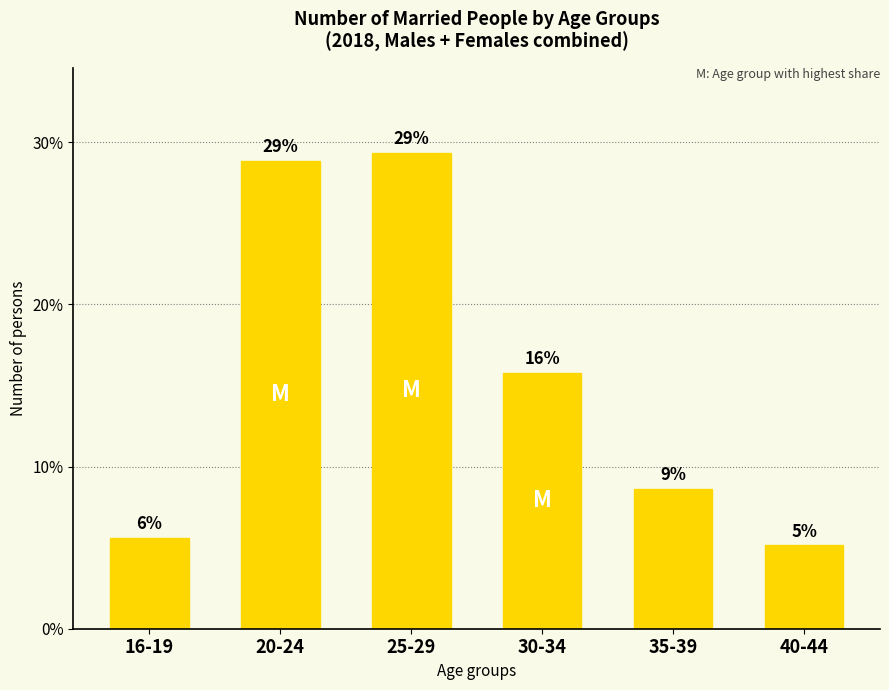

Does the chart contain any negative values?

No